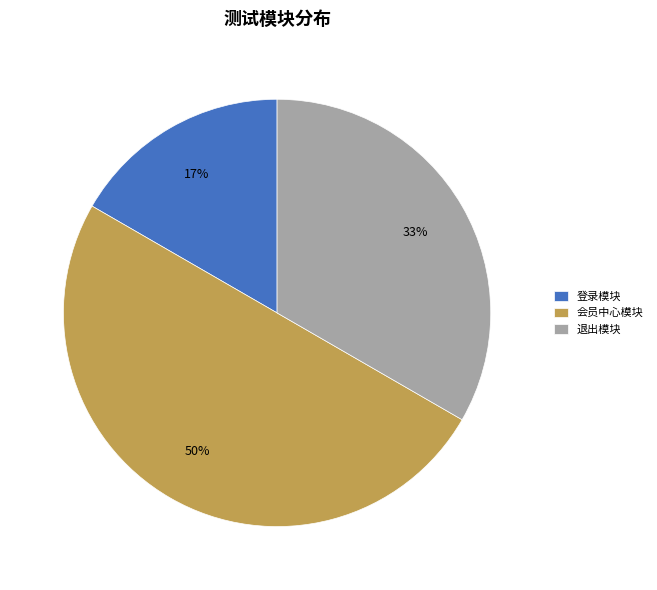

To the nearest percent, what is the difference between the largest and smallest slice percentages?

33%